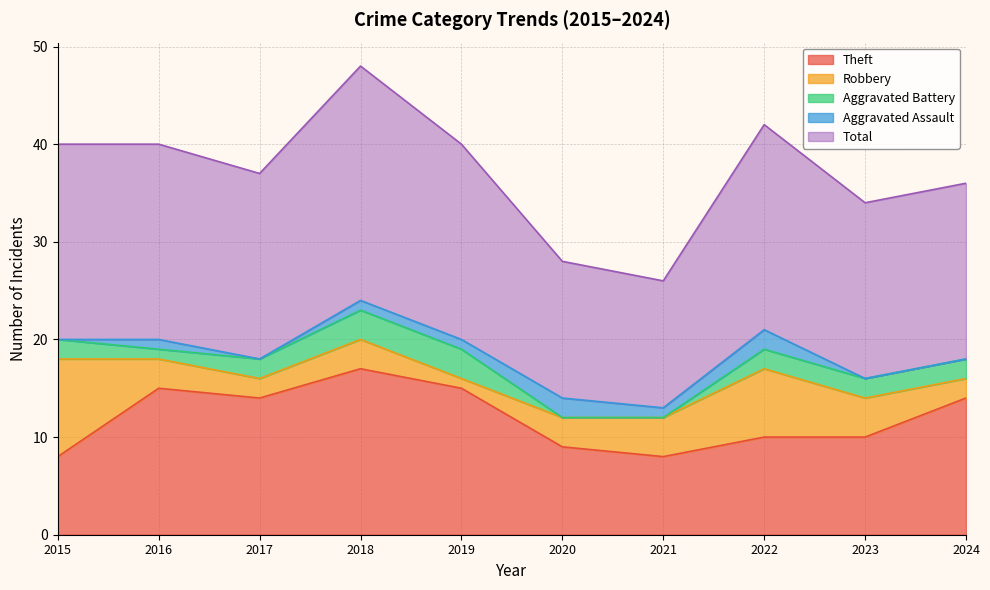

At which label is Robbery closest to 5?

2021